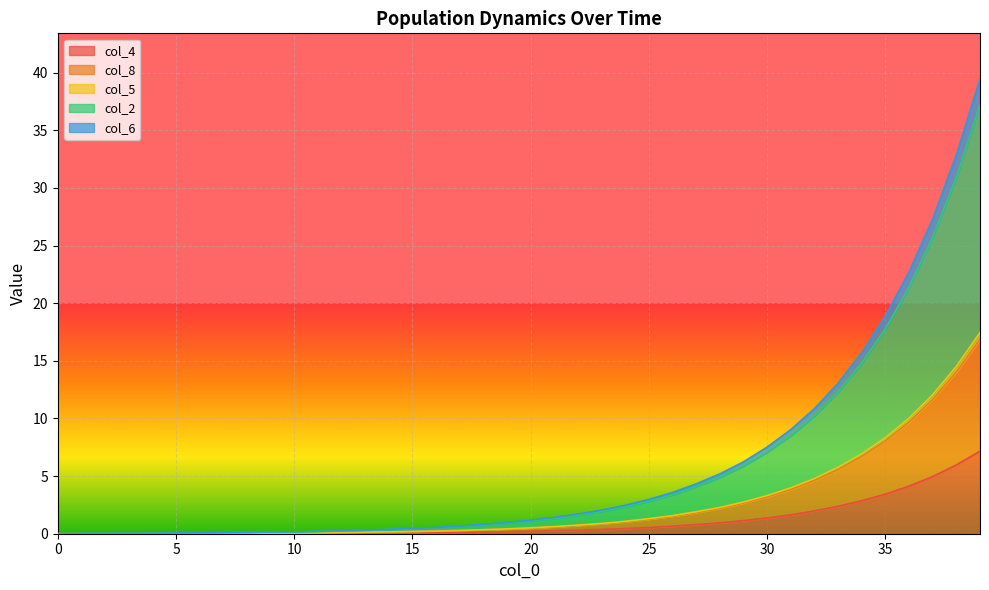

The col_8 series shows 0.9 at 31. True or false?

False